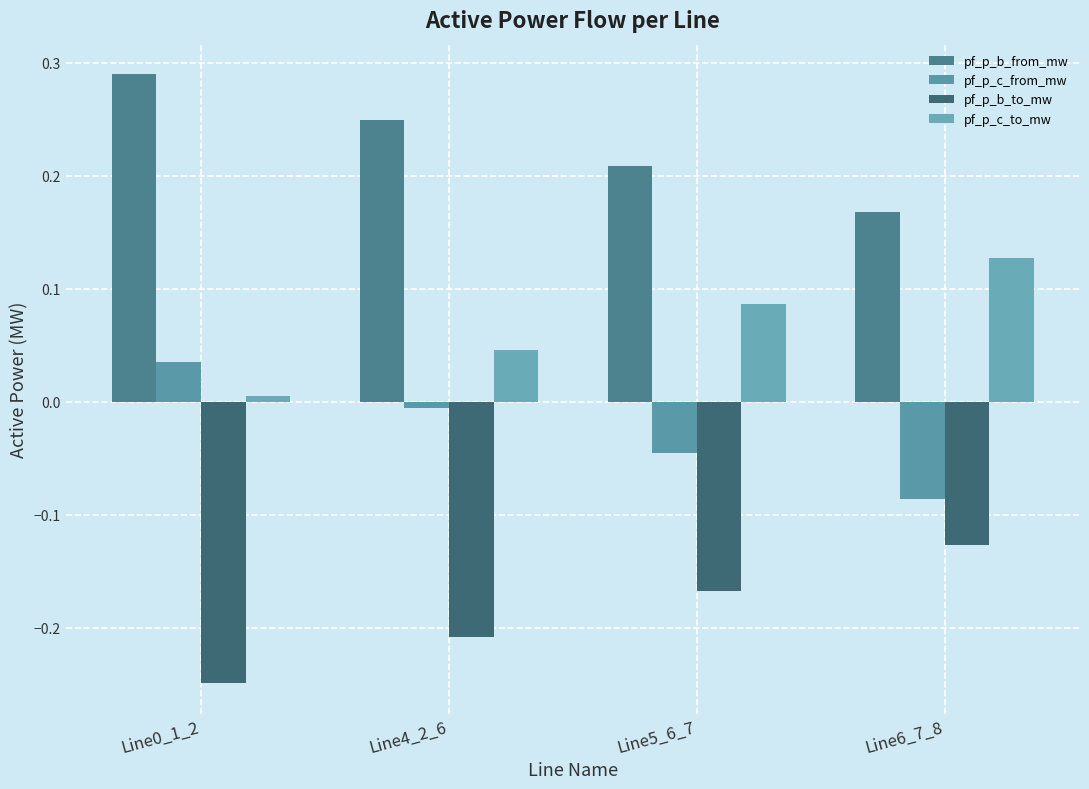

What is the difference between the maximum and minimum values in the pf_p_b_from_mw series?

0.1